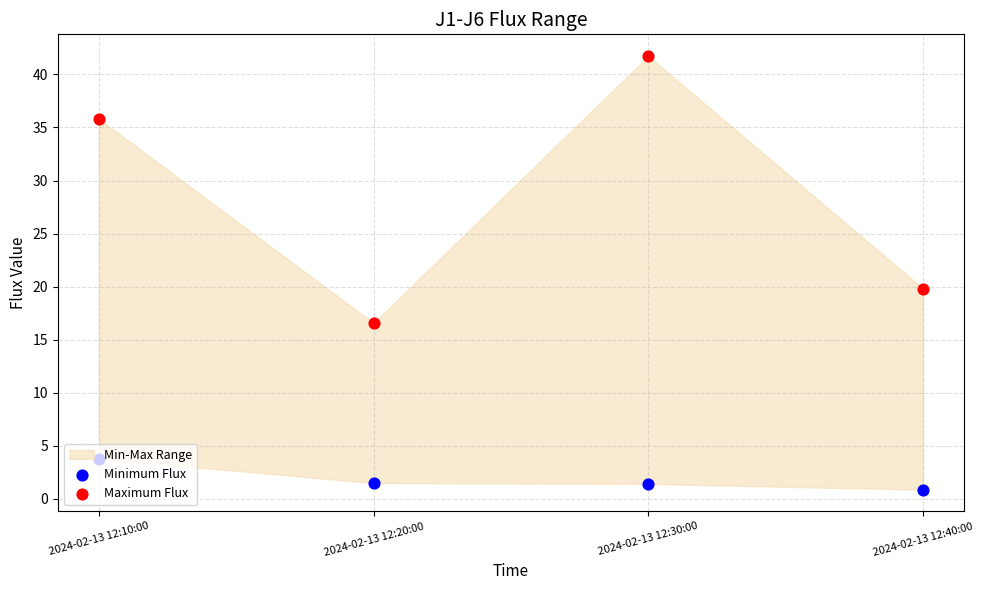

Which series reaches the minimum Y coordinate?

Minimum Flux